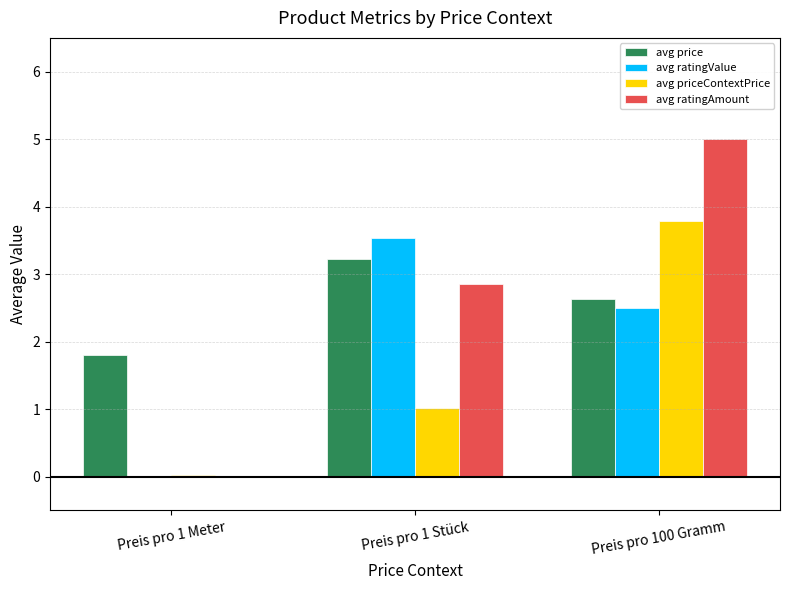

Is it true that avg price equals 2.6 at Preis pro 100 Gramm?

True